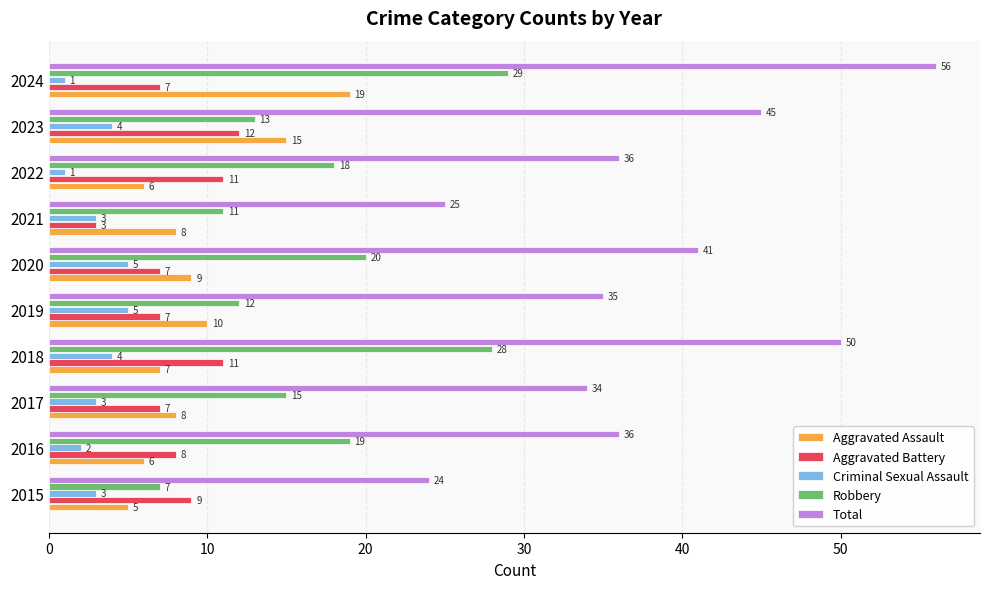

At which category is the sum across all series the highest?

2024